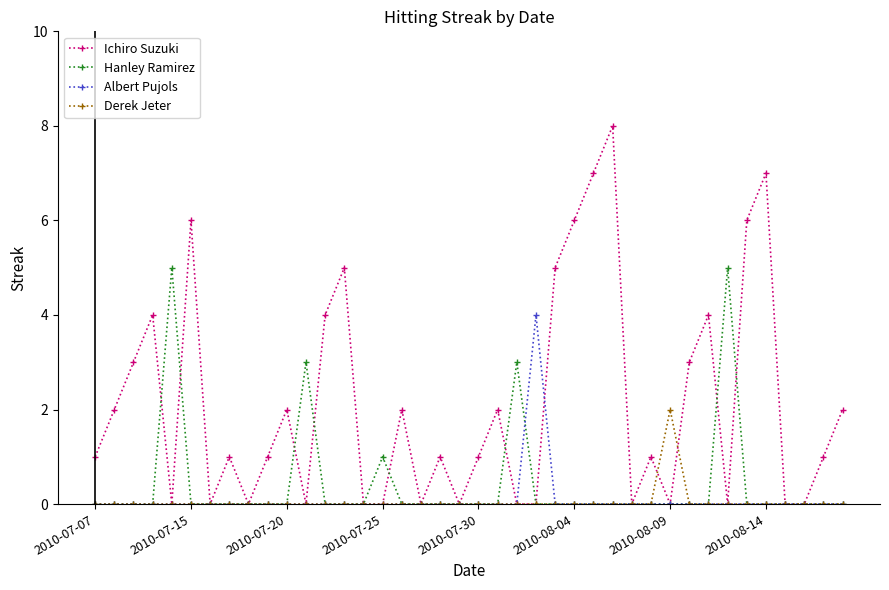

True or false: Ichiro Suzuki has more than 1 points higher than both neighbors.

True